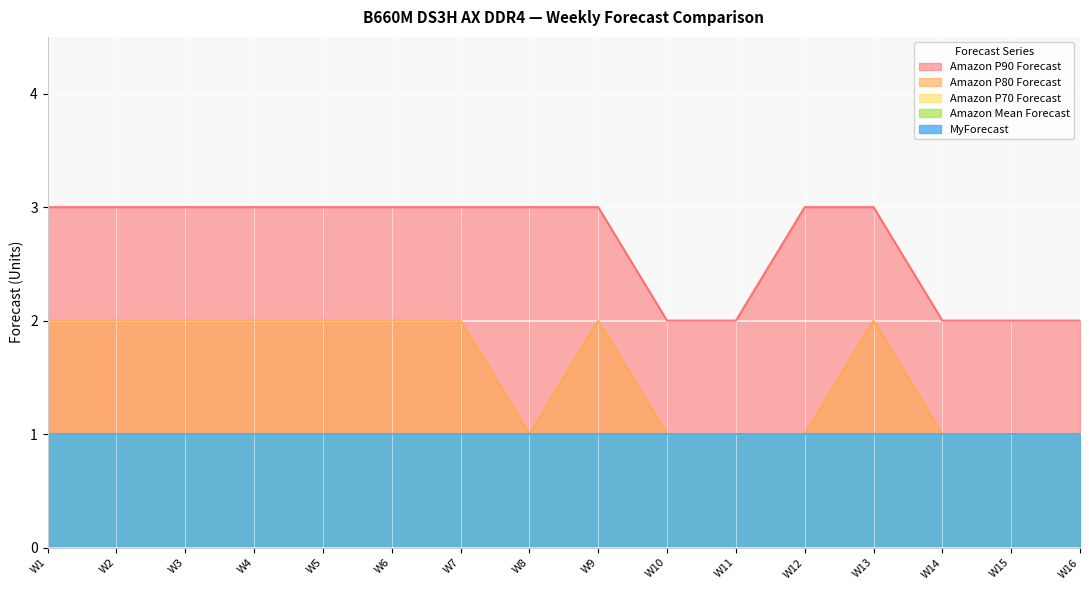

Reading left to right, transcribe all the data shown in this chart.

Amazon P90 Forecast: 3	3	3	3	3	3	3	3	3	2	2	3	3	2	2	2
Amazon P80 Forecast: 2	2	2	2	2	2	2	1	2	1	1	1	2	1	1	1
Amazon P70 Forecast: 1	1	1	1	1	1	1	1	1	1	1	1	1	1	1	1
Amazon Mean Forecast: 1	1	1	1	1	1	1	1	1	1	1	1	1	1	1	1
MyForecast: 1	1	1	1	1	1	1	1	1	1	1	1	1	1	1	1